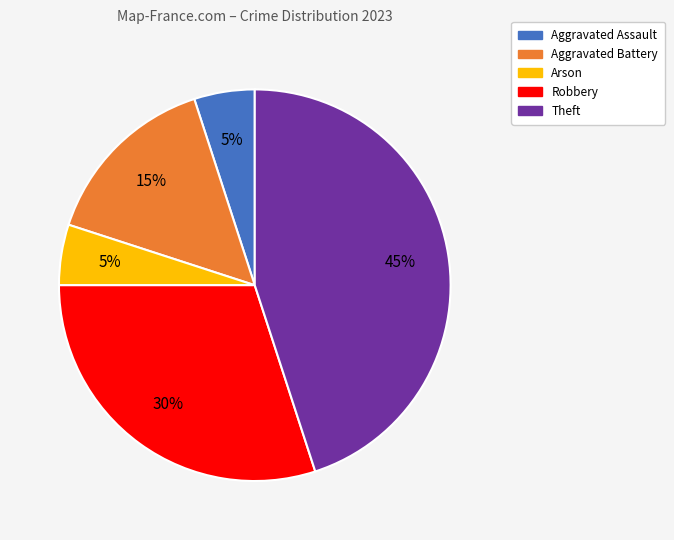

Count the number of slices in the pie.

5